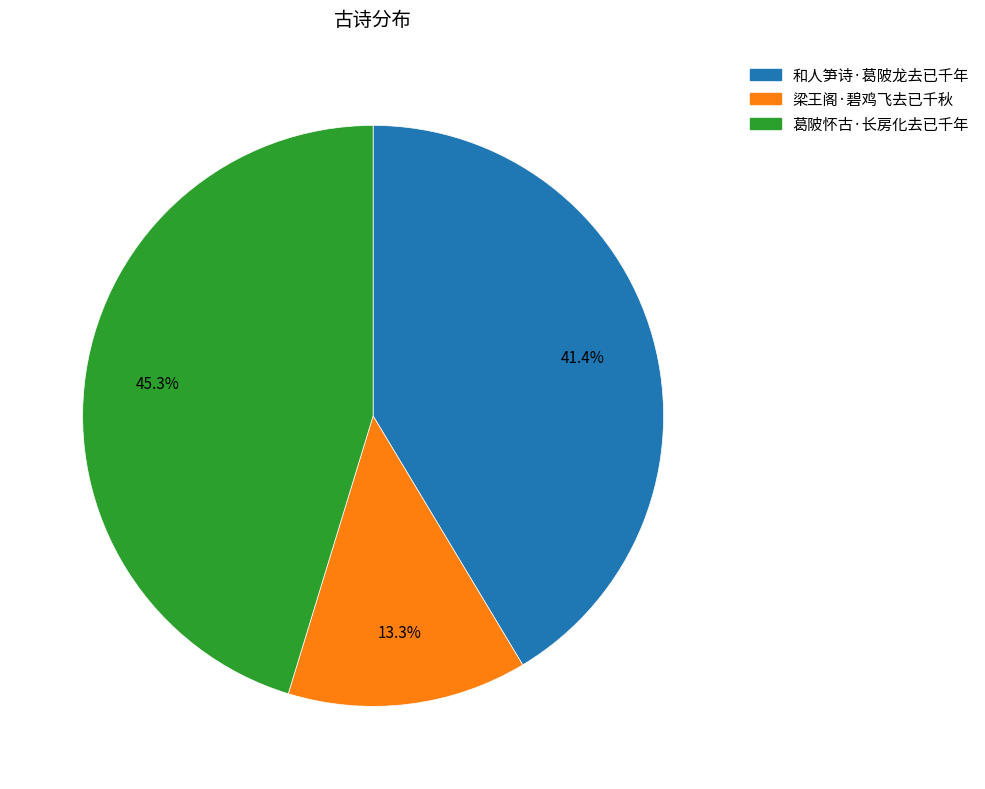

Approximately how many times larger is the value at 和人笋诗·葛陂龙去已千年 compared to 梁王阁·碧鸡飞去已千秋?

3.1